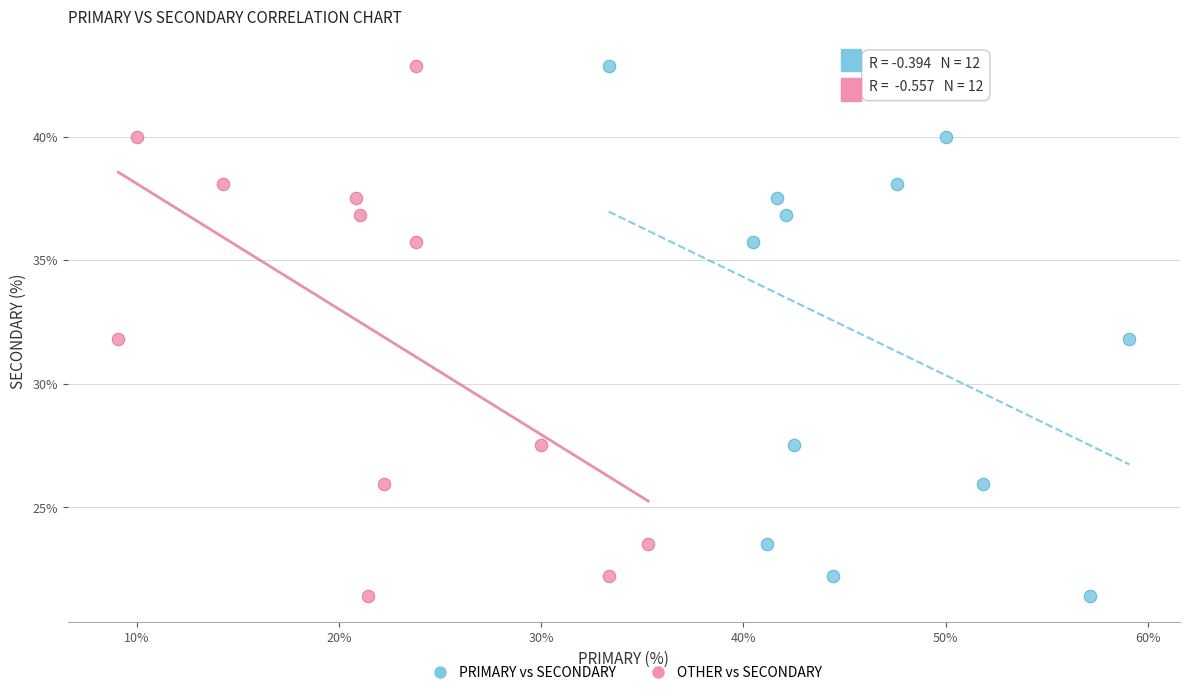

What are all the series names shown in the legend?

PRIMARY vs SECONDARY, OTHER vs SECONDARY